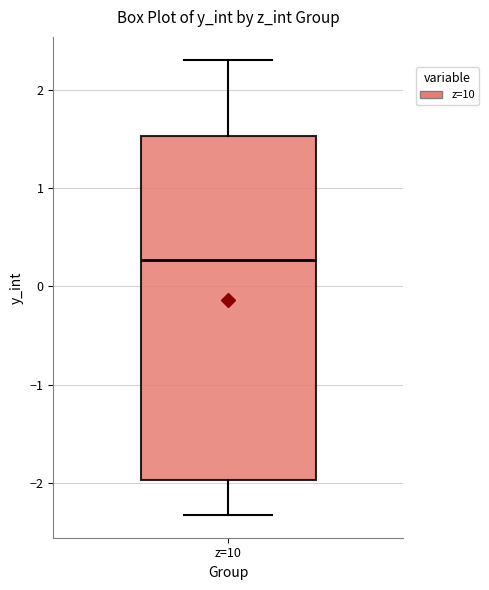

Where does the lower whisker of the box for z=10 end on the y-axis? The values are not printed on the chart, so give them approximately, as read against the axis.

-2.3